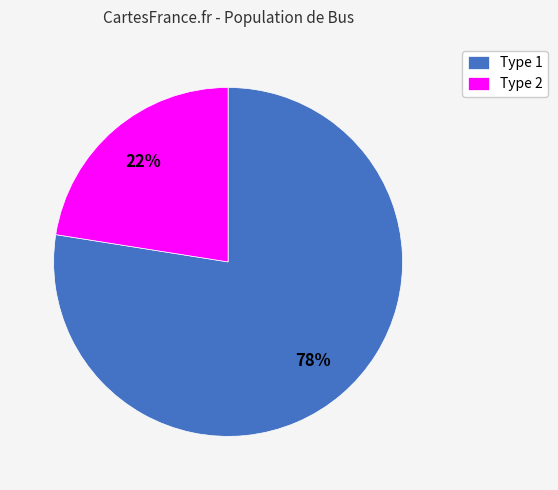

To the nearest percent, what is the average slice percentage?

50%